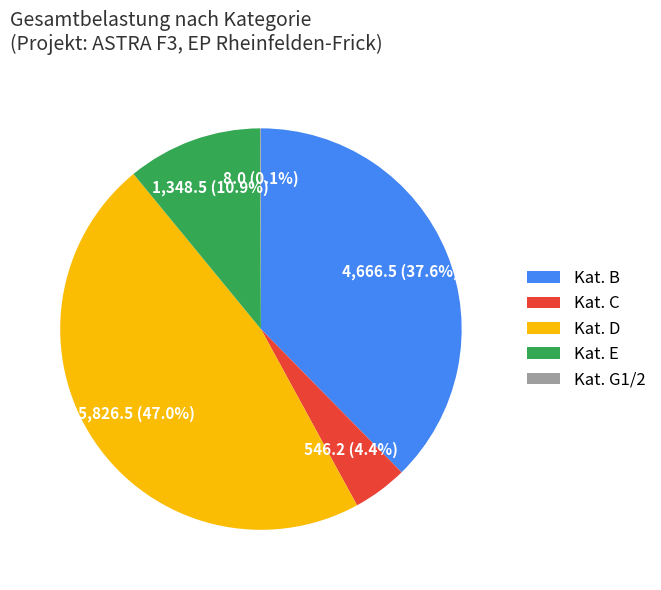

What portion of the pie excludes Kat. B?

62.4%